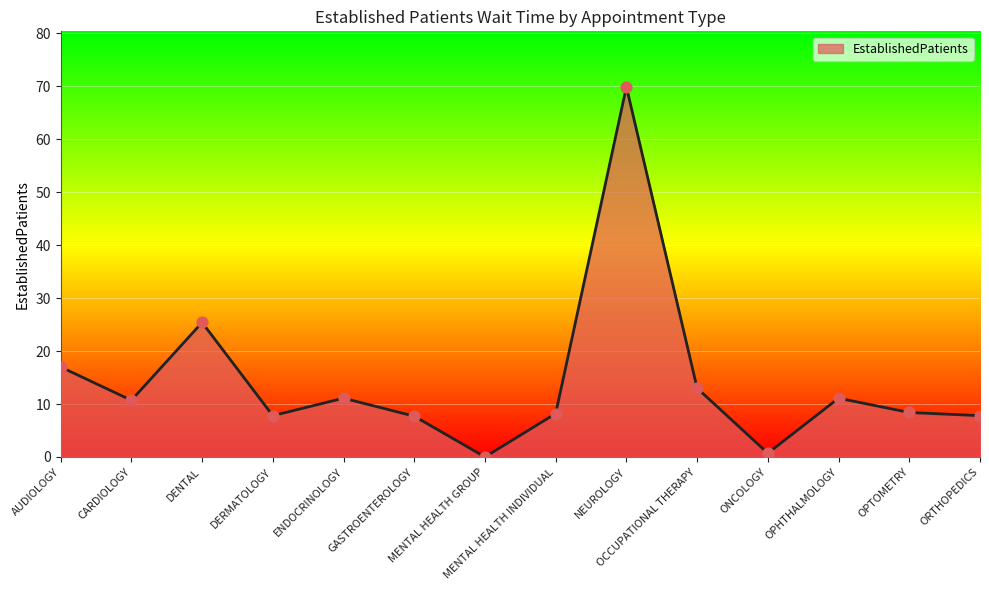

What is the change in value from MENTAL HEALTH INDIVIDUAL to OCCUPATIONAL THERAPY?

+4.8